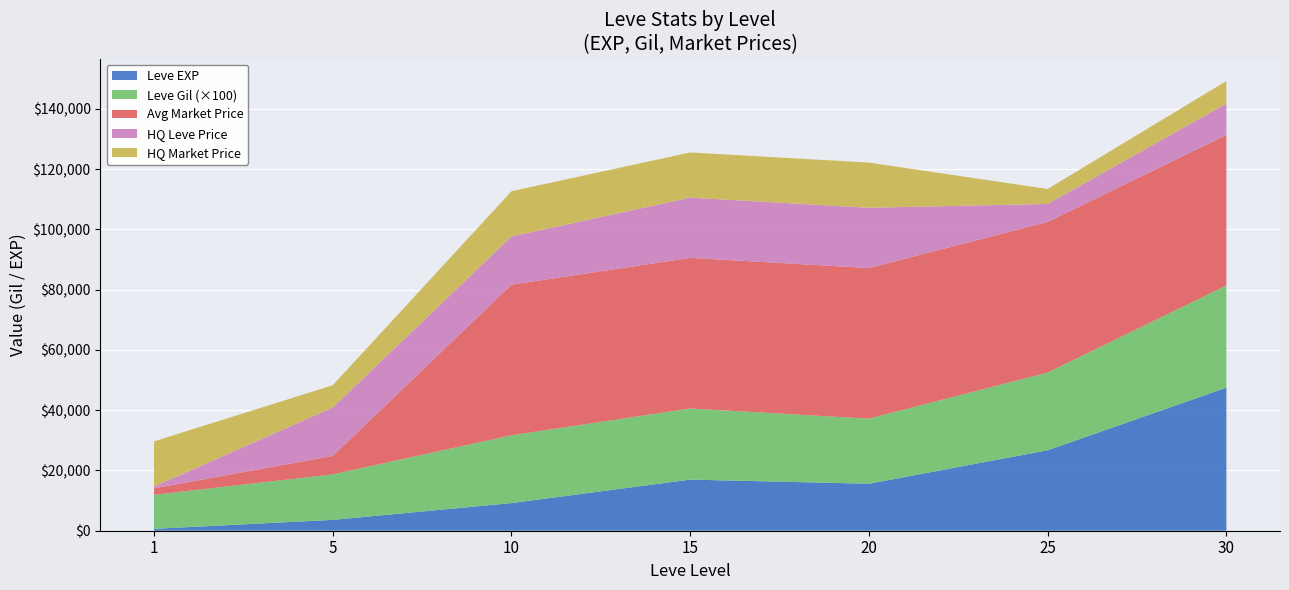

What are all the series names shown in the legend?

Leve EXP, Leve Gil (×100), Avg Market Price, HQ Leve Price, HQ Market Price